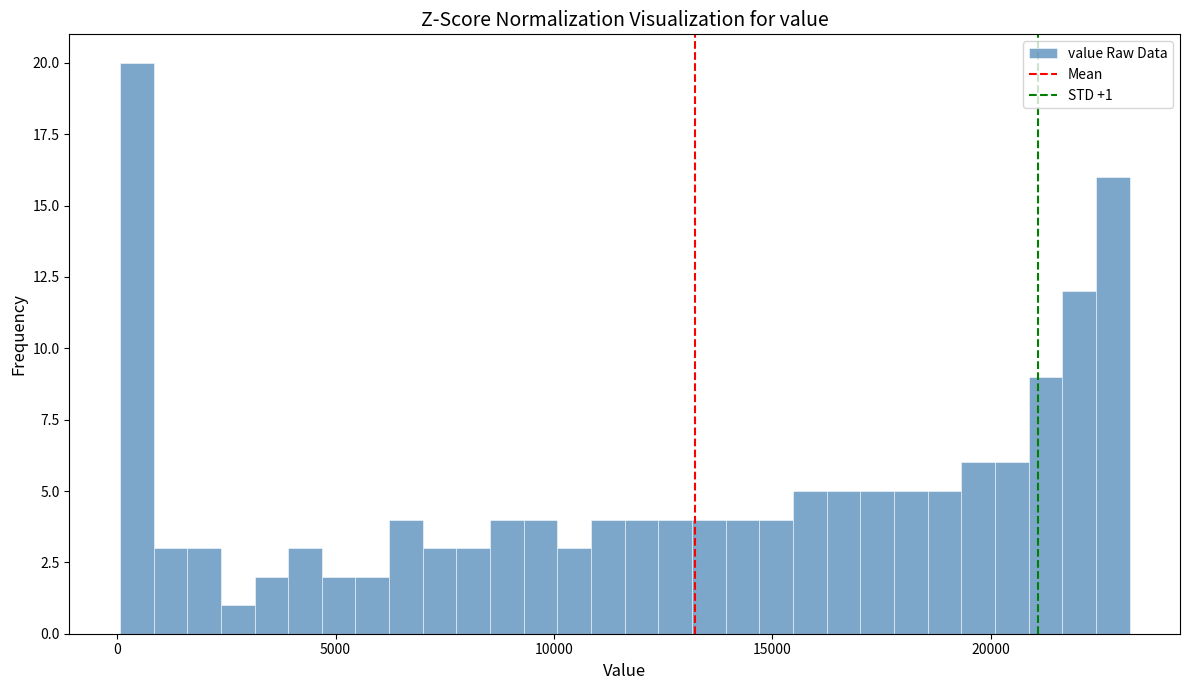

Around what value on the x-axis is the tallest bar? Give the approximate position of its centre, as read against the axis.

500